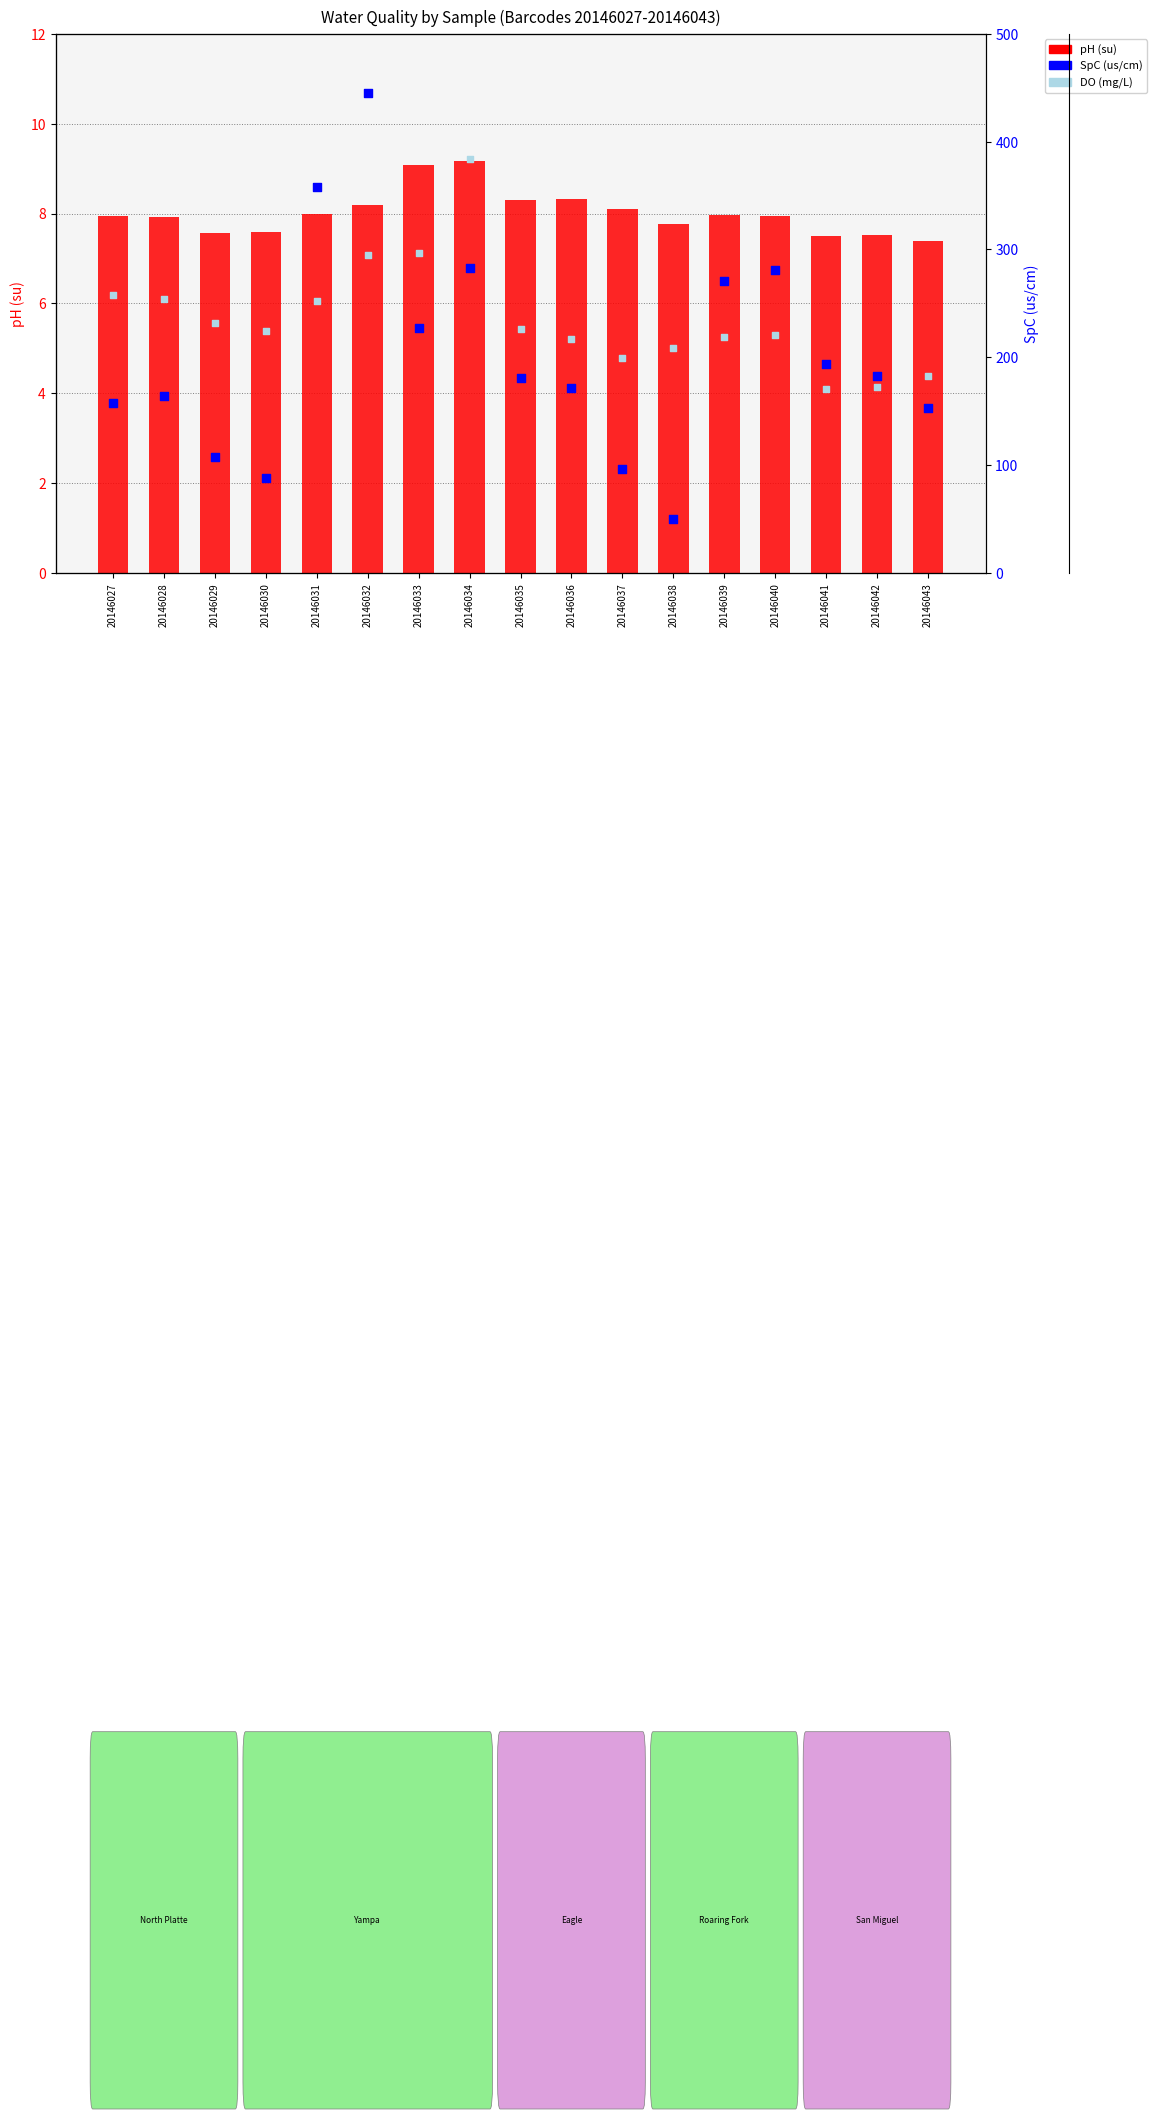

Which series has the largest Y range (max minus min)?

SpC (us/cm)